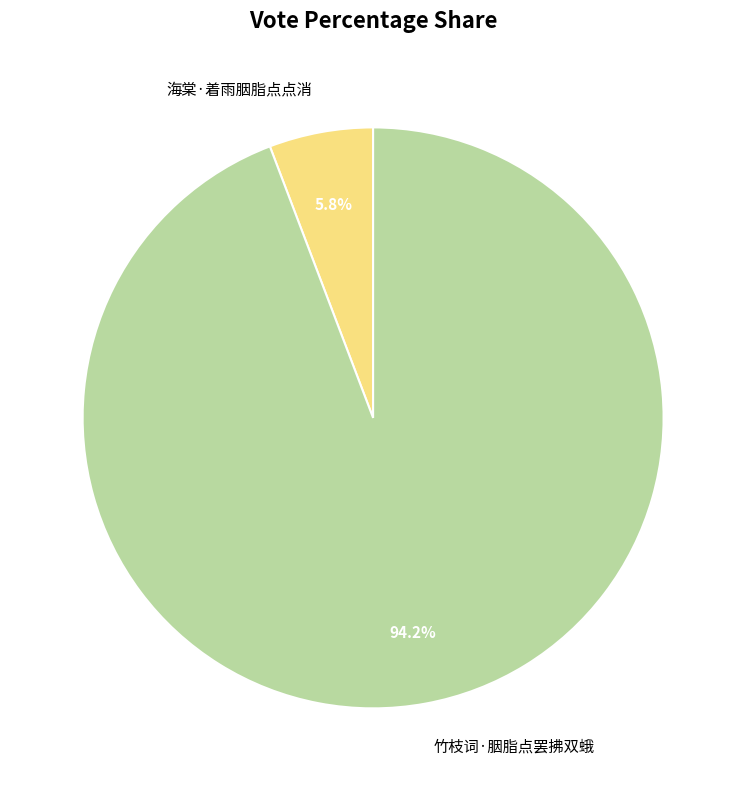

To the nearest percent, what is the average slice percentage?

50%